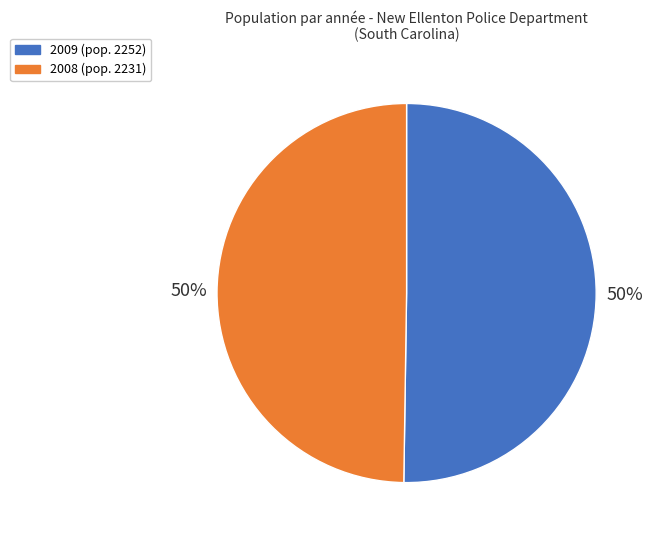

True or false: 2008 accounts for 62% of the total.

False